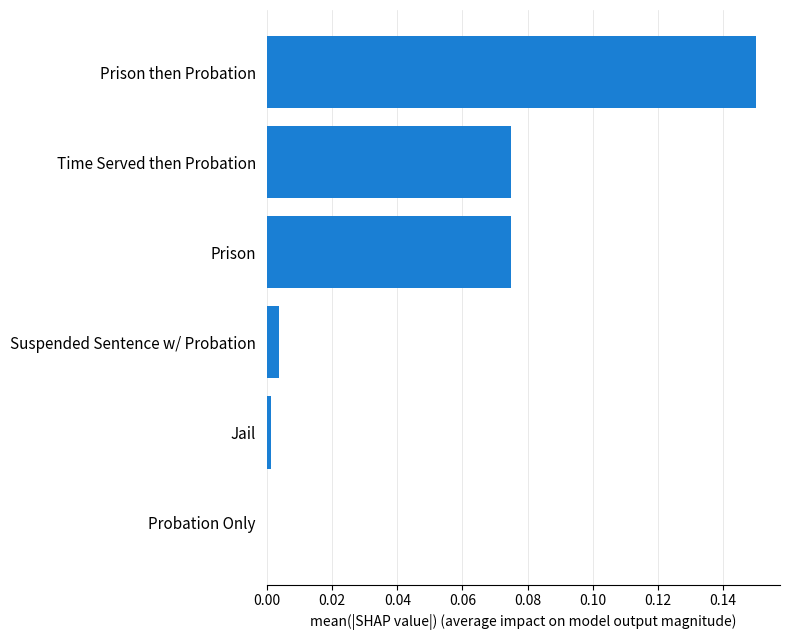

What is the sum of all values?

0.3